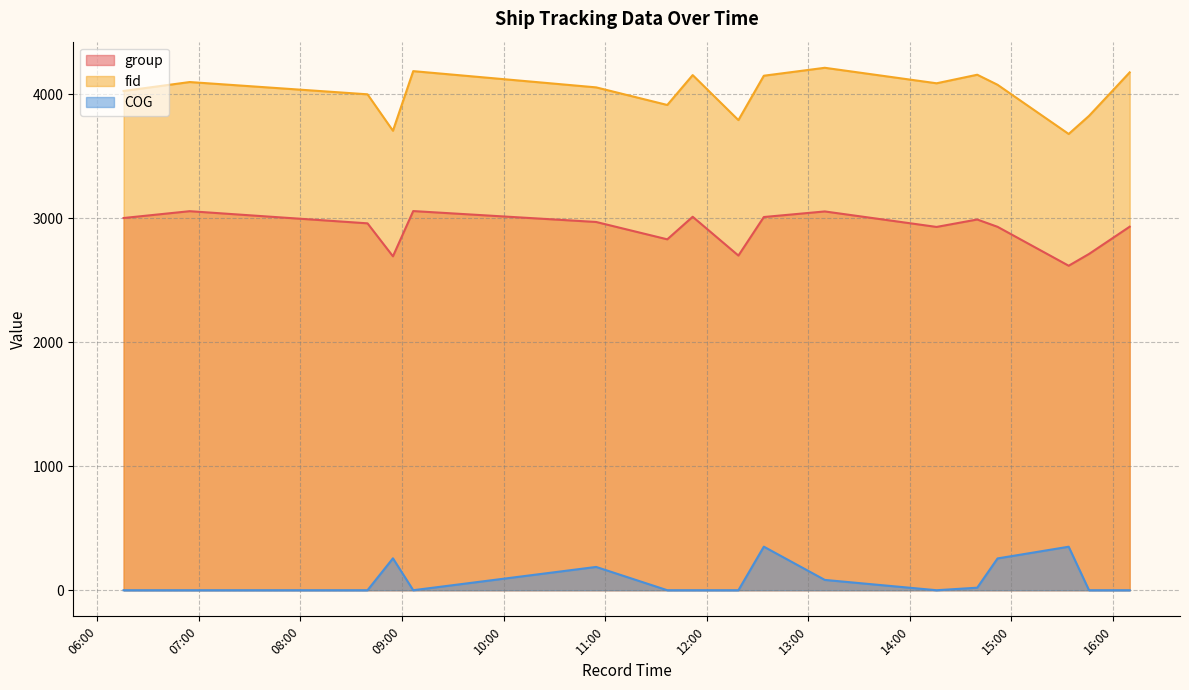

Reading left to right, extract all data points from this chart.

group: 2024-04-16 06:15:32=3003.0	2024-04-16 06:54:35=3058.0	2024-04-16 08:39:38=2960.0	2024-04-16 08:54:39=2694.0	2024-04-16 09:06:38=3059.0	2024-04-16 10:54:41=2971.0	2024-04-16 11:36:43=2831.0	2024-04-16 11:51:43=3013.0	2024-04-16 12:18:44=2700.0	2024-04-16 12:33:45=3011.0	2024-04-16 13:09:46=3056.0	2024-04-16 14:15:48=2931.0	2024-04-16 14:39:49=2991.0	2024-04-16 14:51:49=2932.0	2024-04-16 15:33:50=2618.0	2024-04-16 15:45:51=2713.0	2024-04-16 16:09:53=2933.0
fid: 2024-04-16 06:15:32=4028.0	2024-04-16 06:54:35=4100.0	2024-04-16 08:39:38=4001.0	2024-04-16 08:54:39=3707.0	2024-04-16 09:06:38=4188.0	2024-04-16 10:54:41=4057.0	2024-04-16 11:36:43=3915.0	2024-04-16 11:51:43=4156.0	2024-04-16 12:18:44=3793.0	2024-04-16 12:33:45=4151.0	2024-04-16 13:09:46=4215.0	2024-04-16 14:15:48=4090.0	2024-04-16 14:39:49=4159.0	2024-04-16 14:51:49=4078.0	2024-04-16 15:33:50=3681.0	2024-04-16 15:45:51=3827.0	2024-04-16 16:09:53=4178.0
COG: 2024-04-16 06:15:32=0.0	2024-04-16 06:54:35=0.0	2024-04-16 08:39:38=0.0	2024-04-16 08:54:39=257.4	2024-04-16 09:06:38=0.0	2024-04-16 10:54:41=187.9	2024-04-16 11:36:43=0.0	2024-04-16 11:51:43=0.0	2024-04-16 12:18:44=0.0	2024-04-16 12:33:45=351.4	2024-04-16 13:09:46=83.2	2024-04-16 14:15:48=0.0	2024-04-16 14:39:49=20.4	2024-04-16 14:51:49=256.5	2024-04-16 15:33:50=351.0	2024-04-16 15:45:51=0.0	2024-04-16 16:09:53=0.0